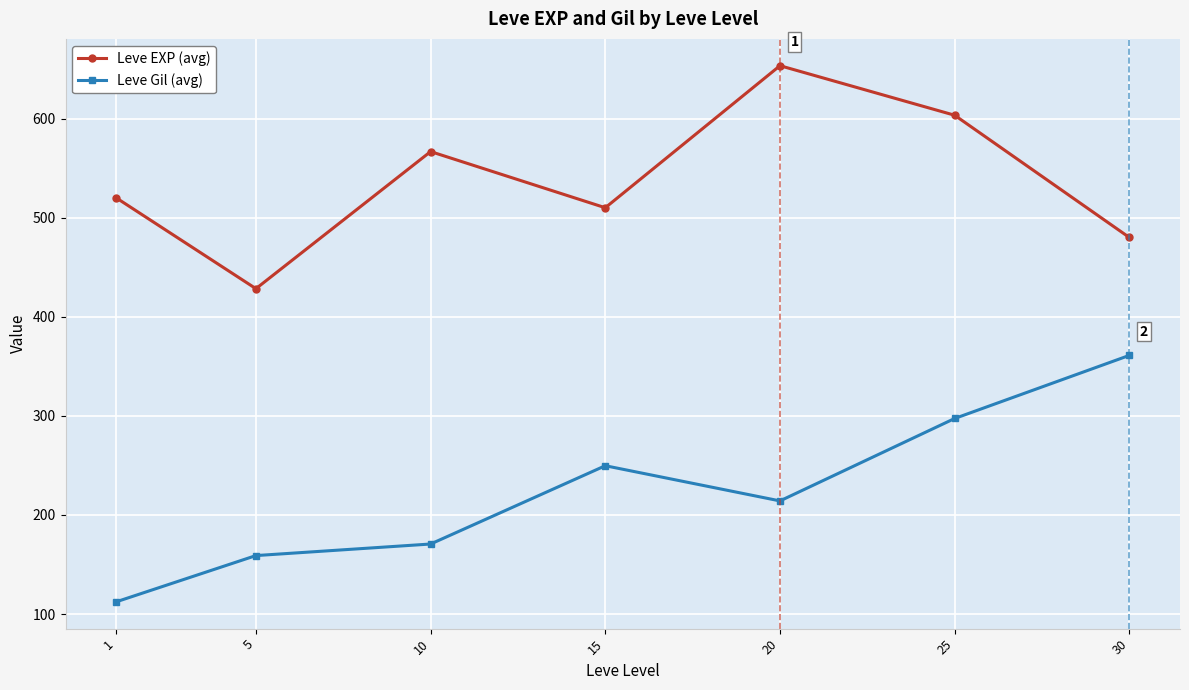

True or false: Leve Gil (avg) and Leve EXP (avg) cross at least once.

False